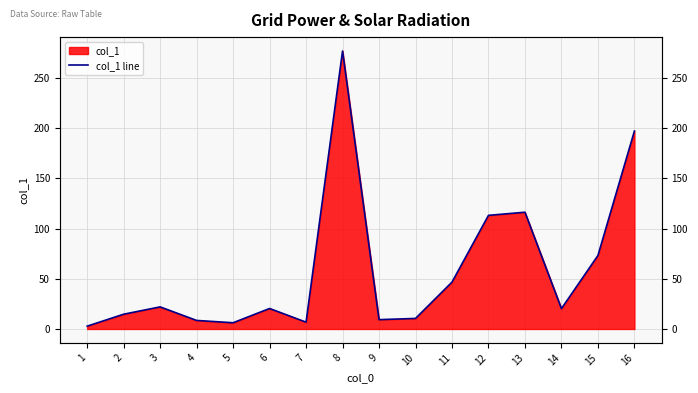

The chart shows a value of 23.0 at 2. True or false?

False